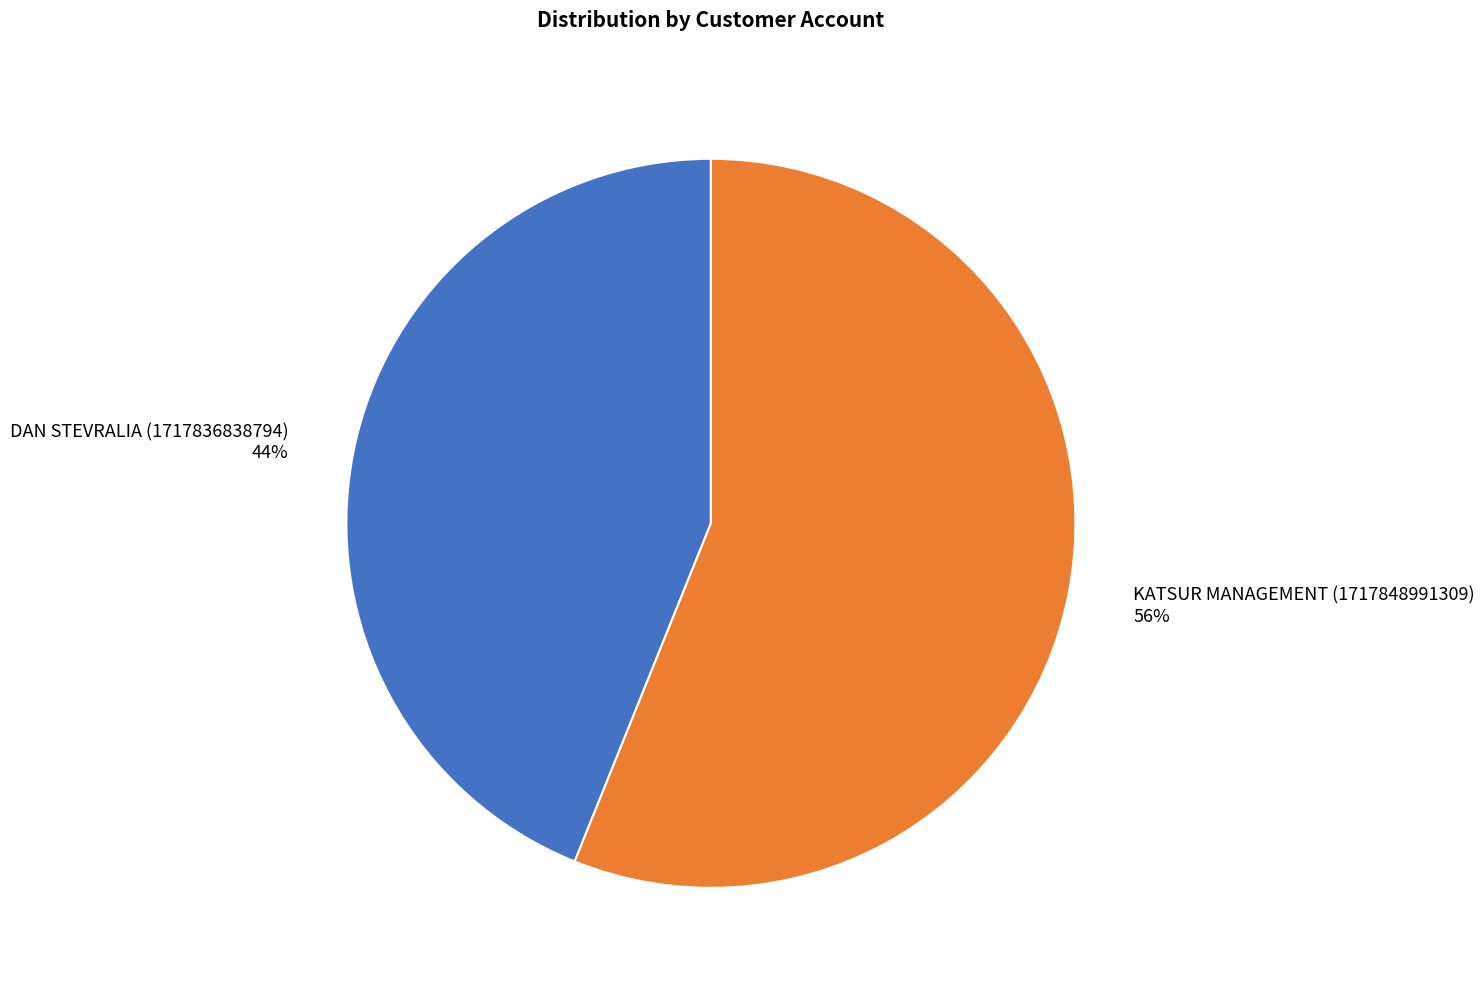

Is there any slice that represents more than half of the pie?

Yes